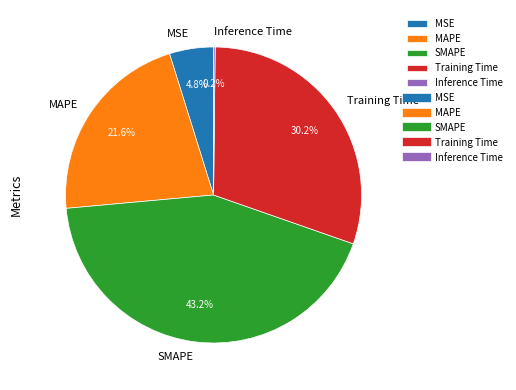

What percentage do MSE and SMAPE together represent?

48.0%